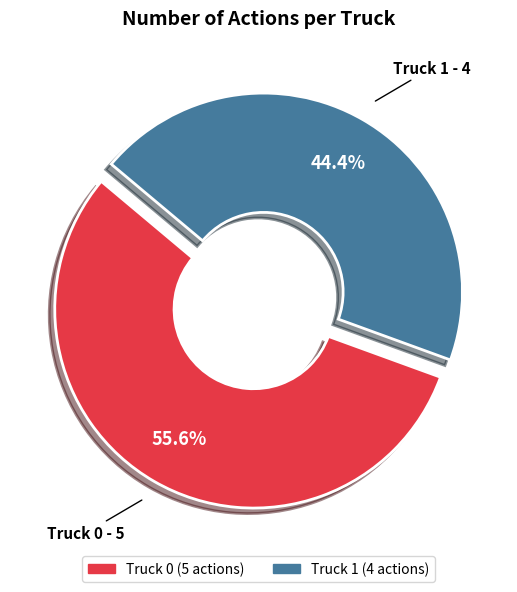

Is there any slice that represents more than half of the pie?

Yes